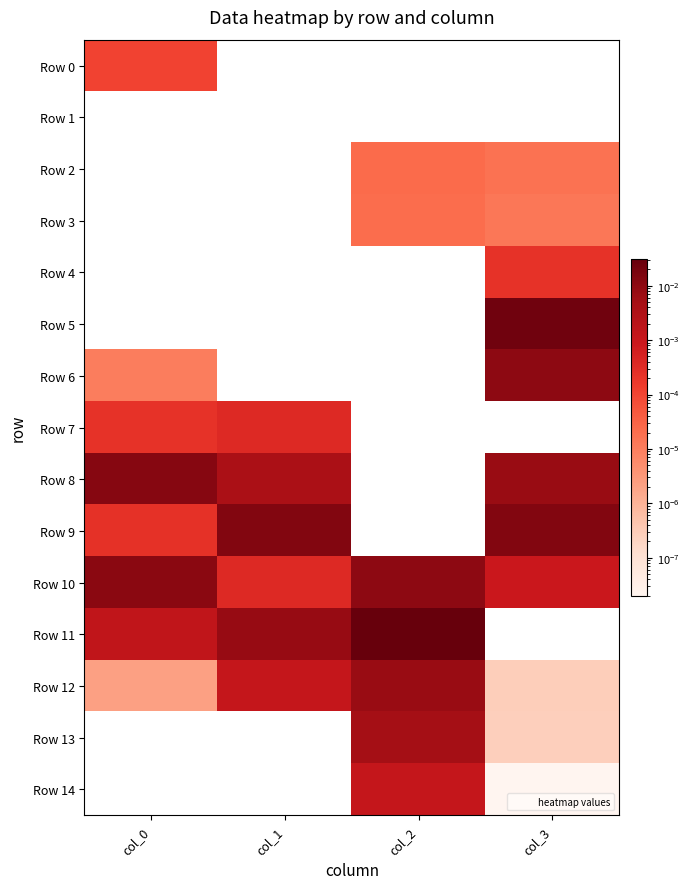

Count the number of data series in this chart.

15